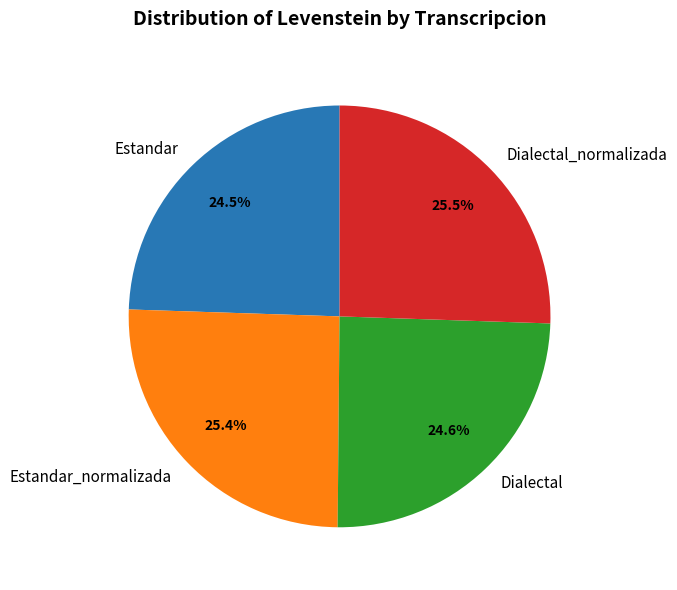

True or false: Estandar_normalizada accounts for 38% of the total.

False